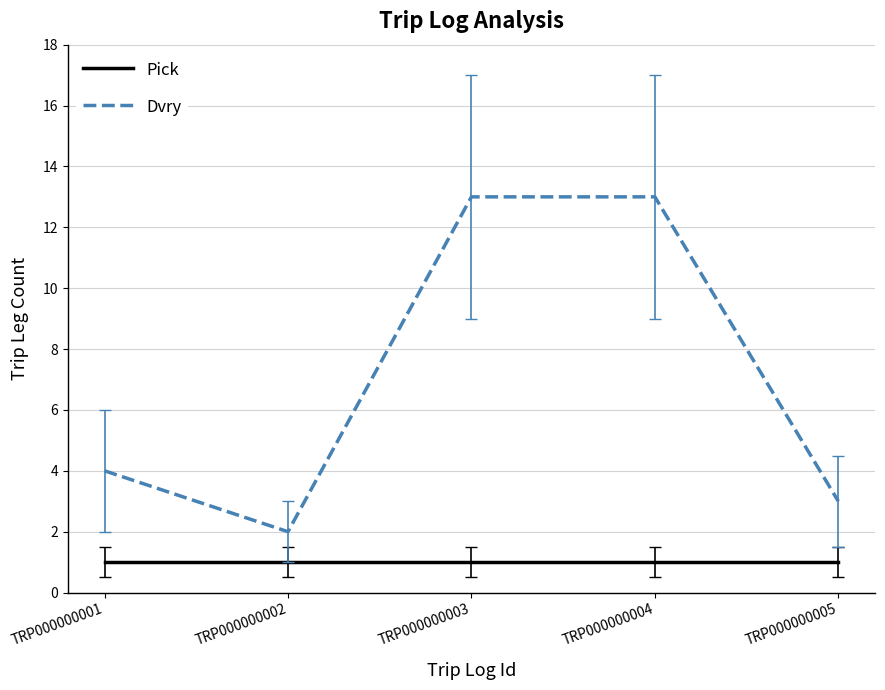

In Dvry, how many points are lower than both neighbors (excluding endpoints)?

1